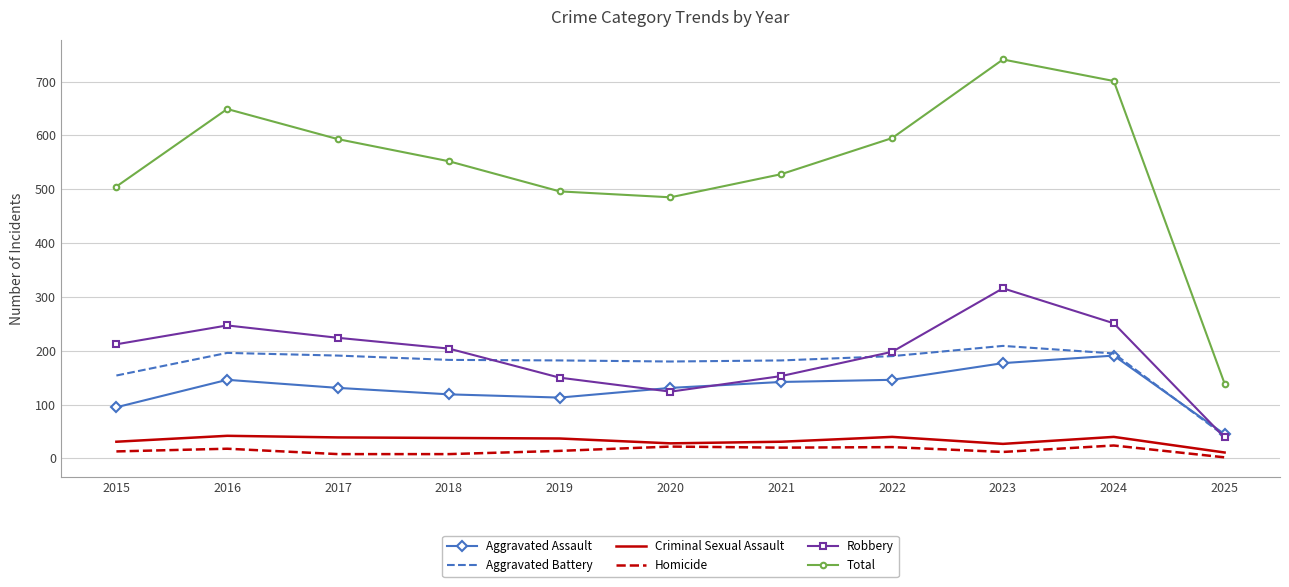

True or false: Total and Robbery cross at least once.

False